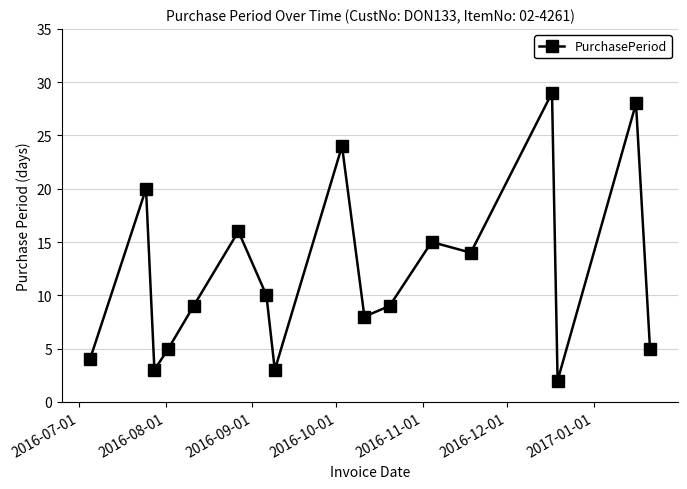

What is the difference between the maximum and minimum values?

27